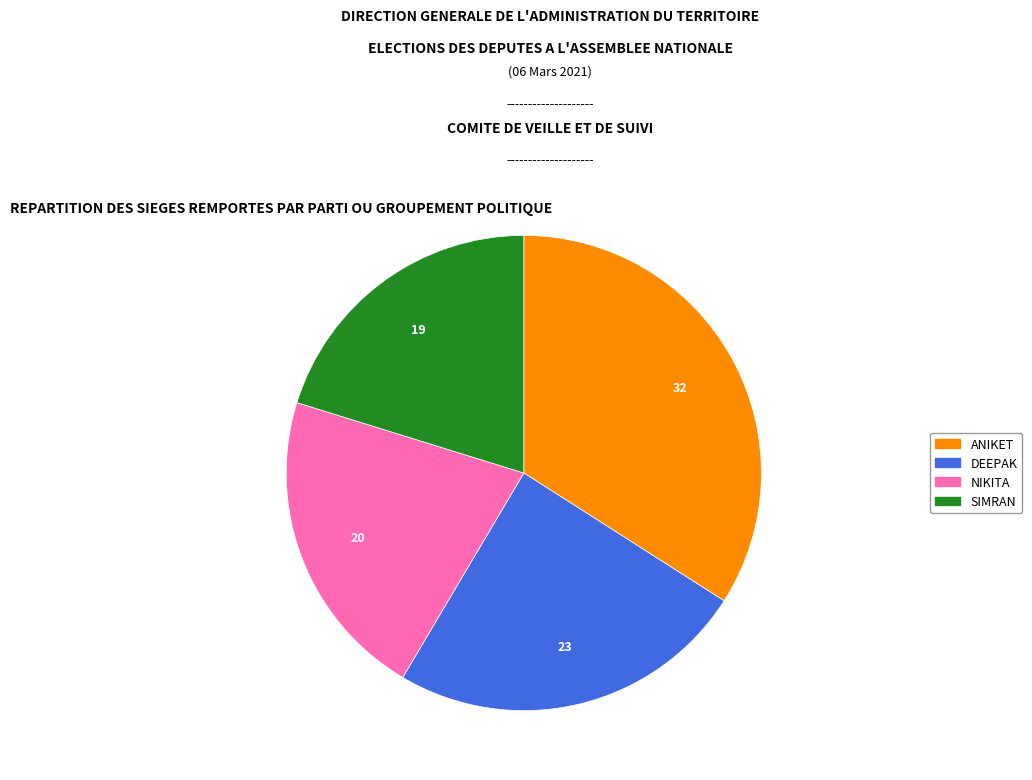

Is it true that ANIKET is 48% of the pie?

False